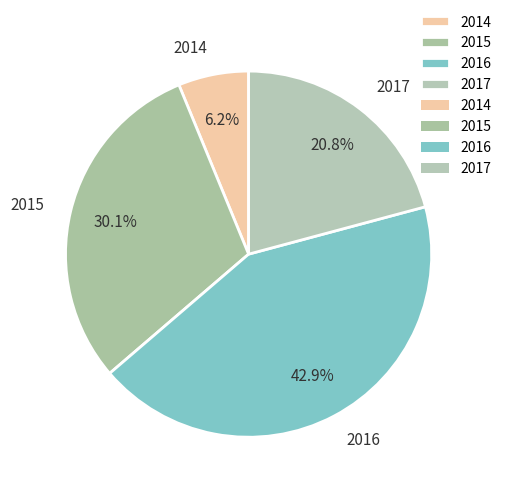

To the nearest percent, what portion does 2015 represent?

30%